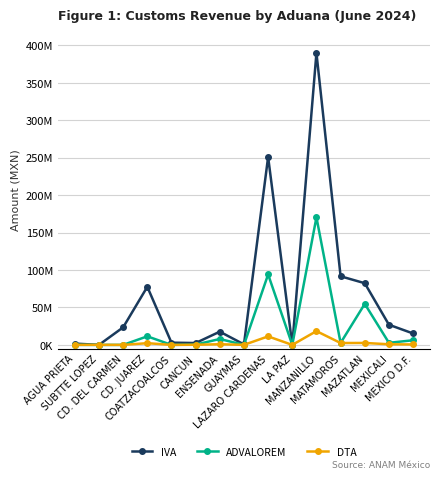

What are all the series names shown in the legend?

IVA, ADVALOREM, DTA